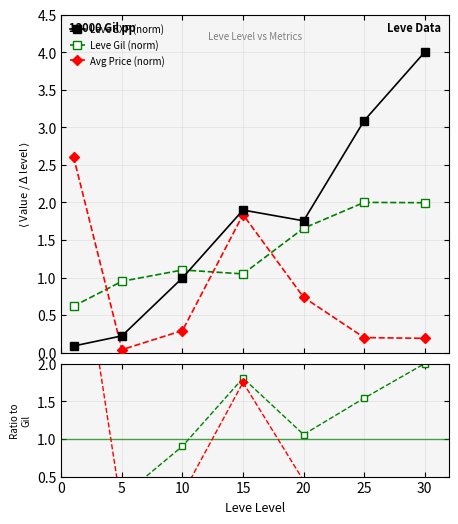

Which series has the largest total across all categories?

Leve EXP (norm)